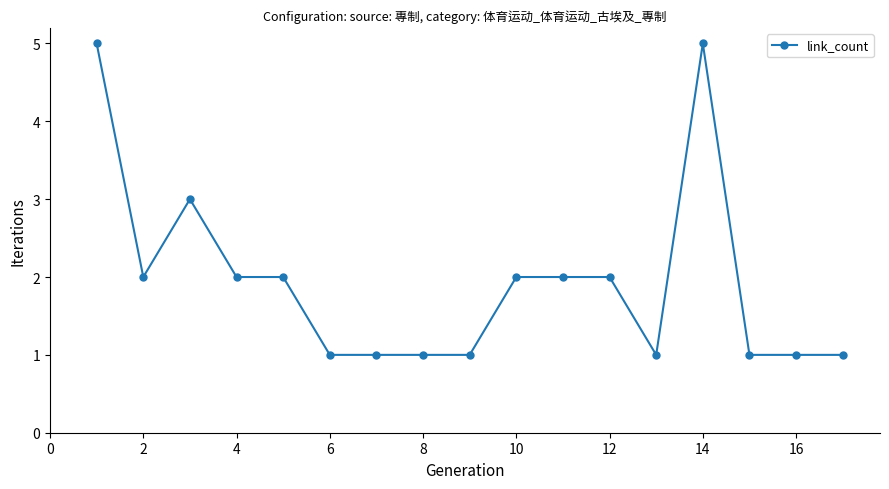

What is the value of the 1st point from the left?

5